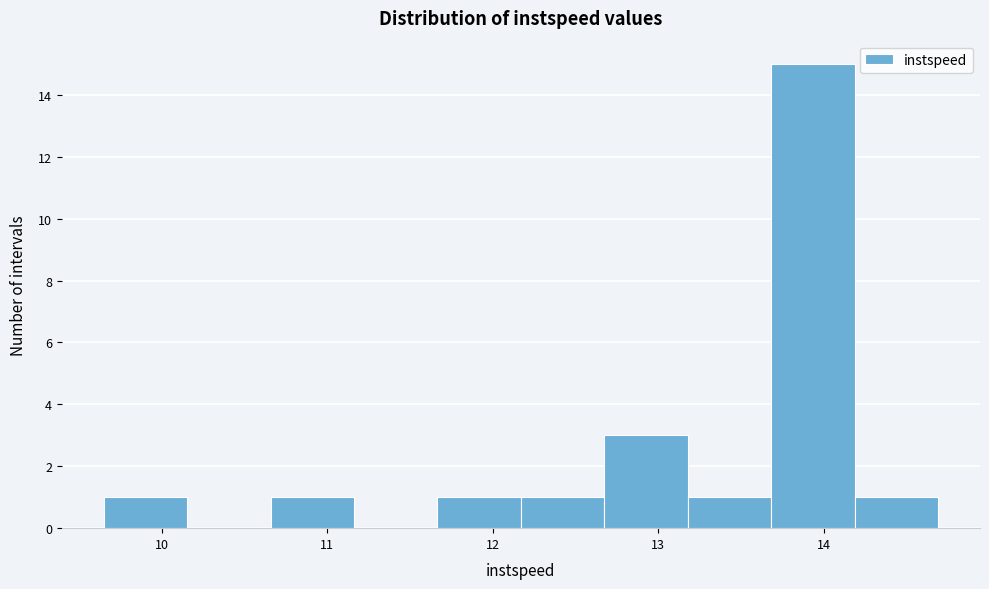

What is the height of the bar covering 12.7 to 13.2 on the x-axis? Neither the bar edges nor the heights are printed on the chart, so give them approximately, as read against the axes.

3